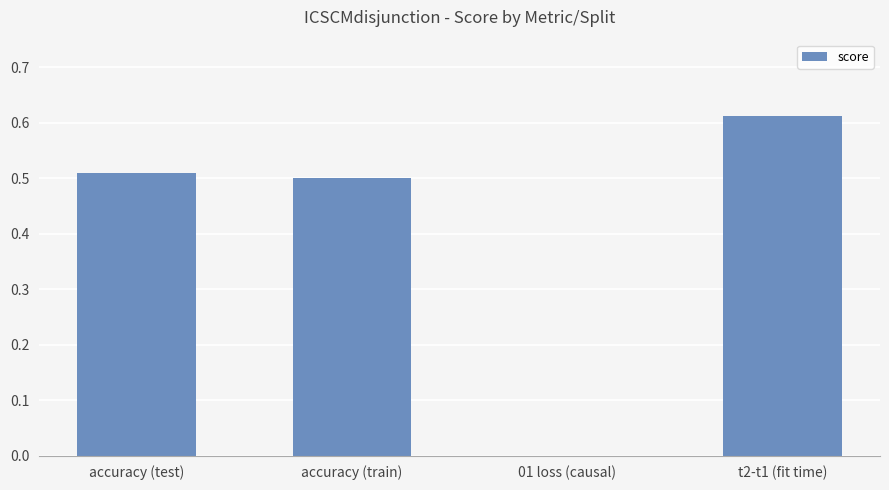

What is the sum of all values?

1.6